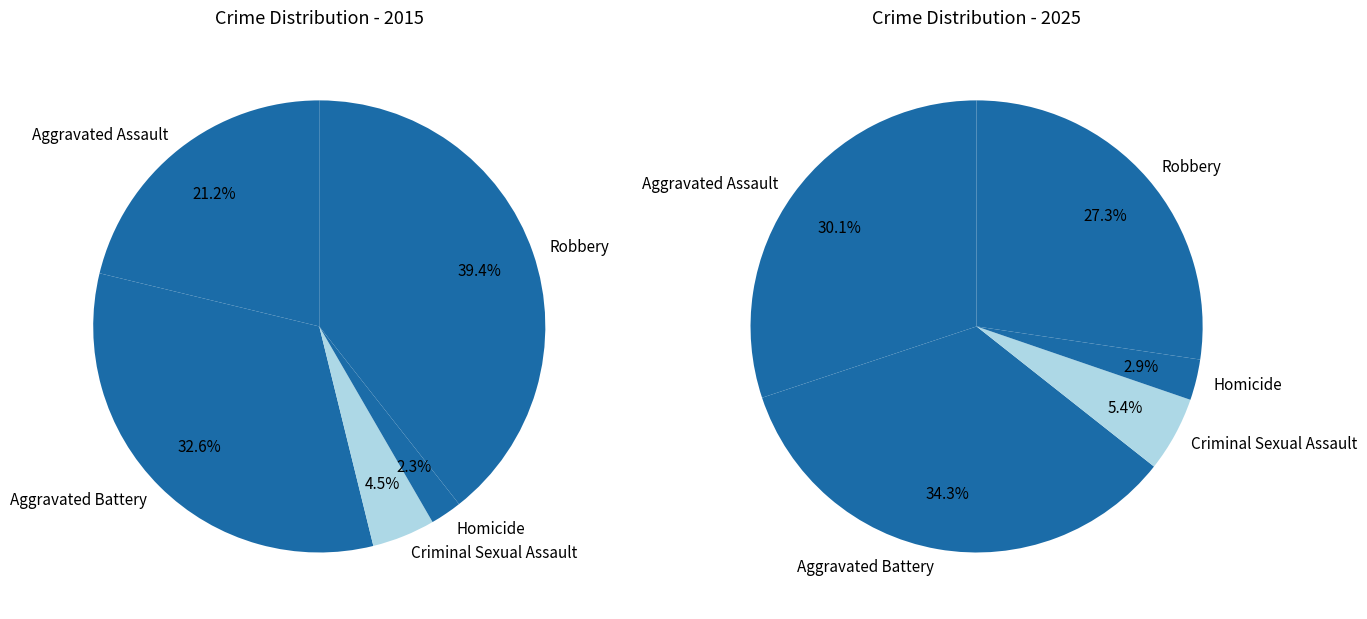

How many slices are in this pie chart?

5